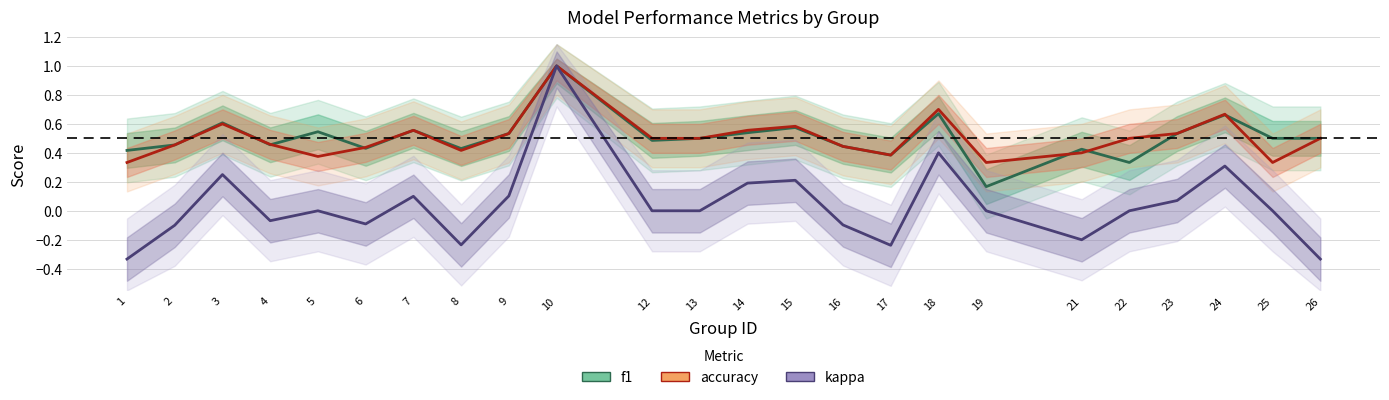

At how many categories does at least one series exceed 0?

24